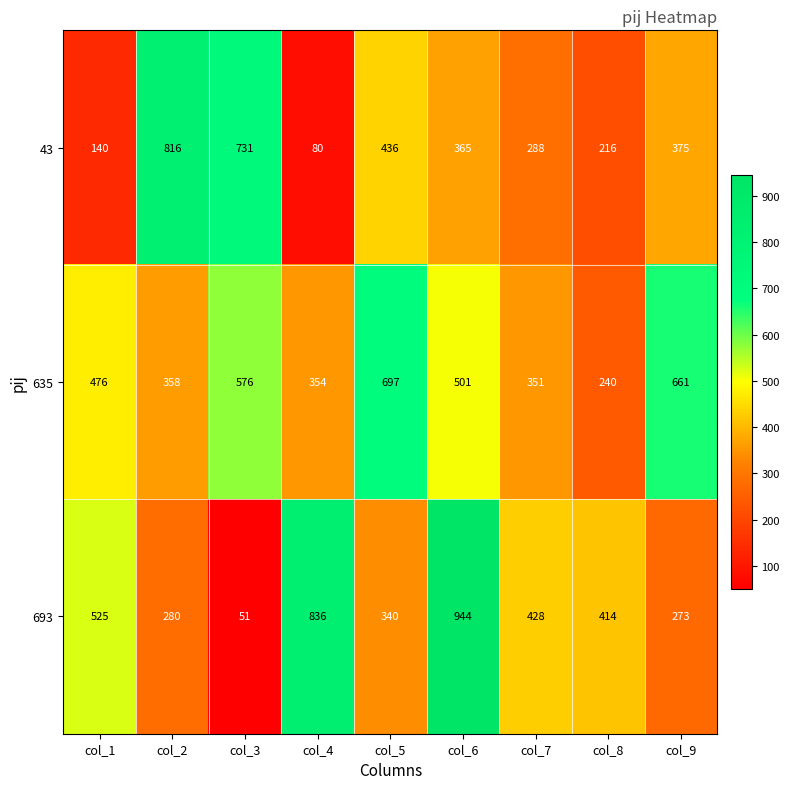

What is the spread (max minus min) of values at col_6?

579